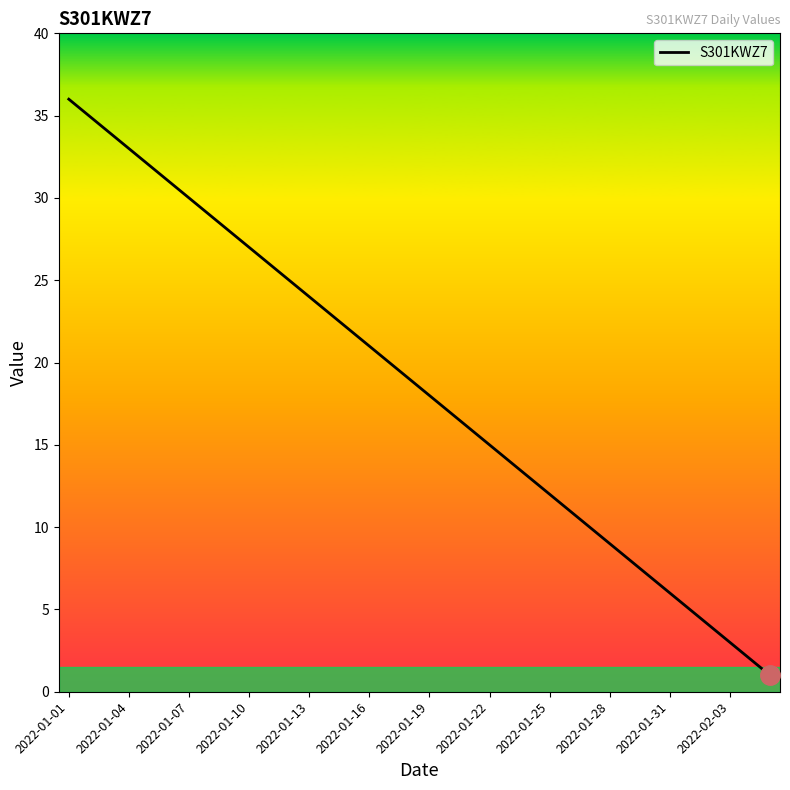

What is the greatest value displayed?

36